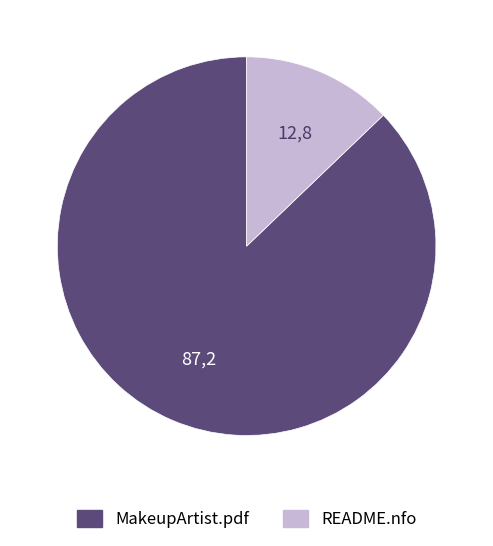

True or false: MakeupArtist.pdf accounts for 87% of the total.

True